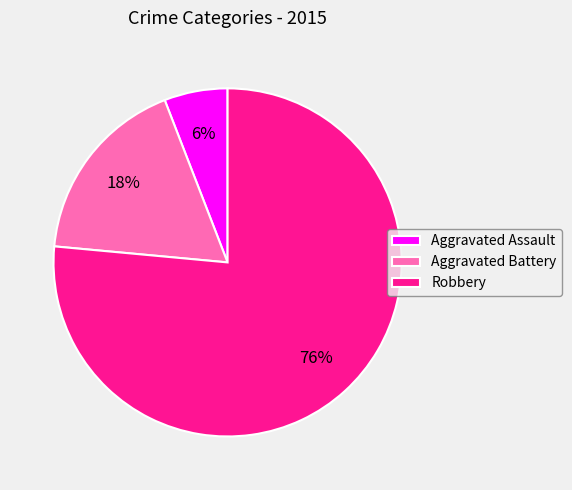

Is it true that Aggravated Assault is 6% of the pie?

True